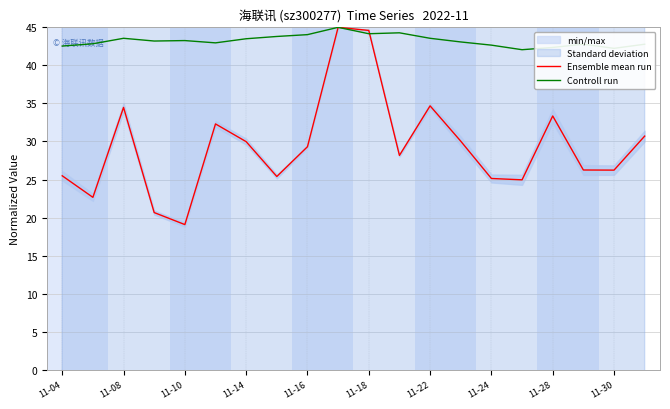

Is it true that Controll run equals 77.7 at 11-18?

False